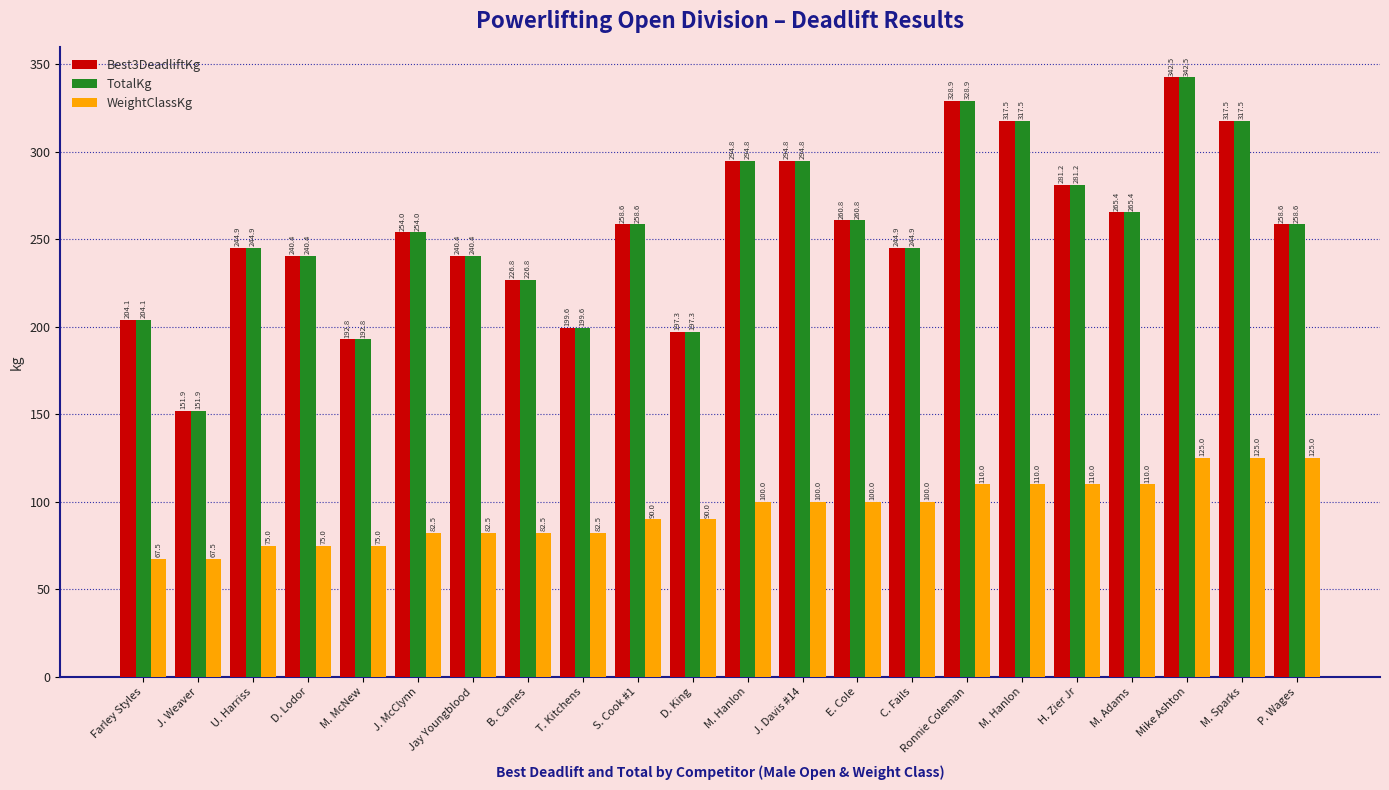

How many bars are there in total?

66